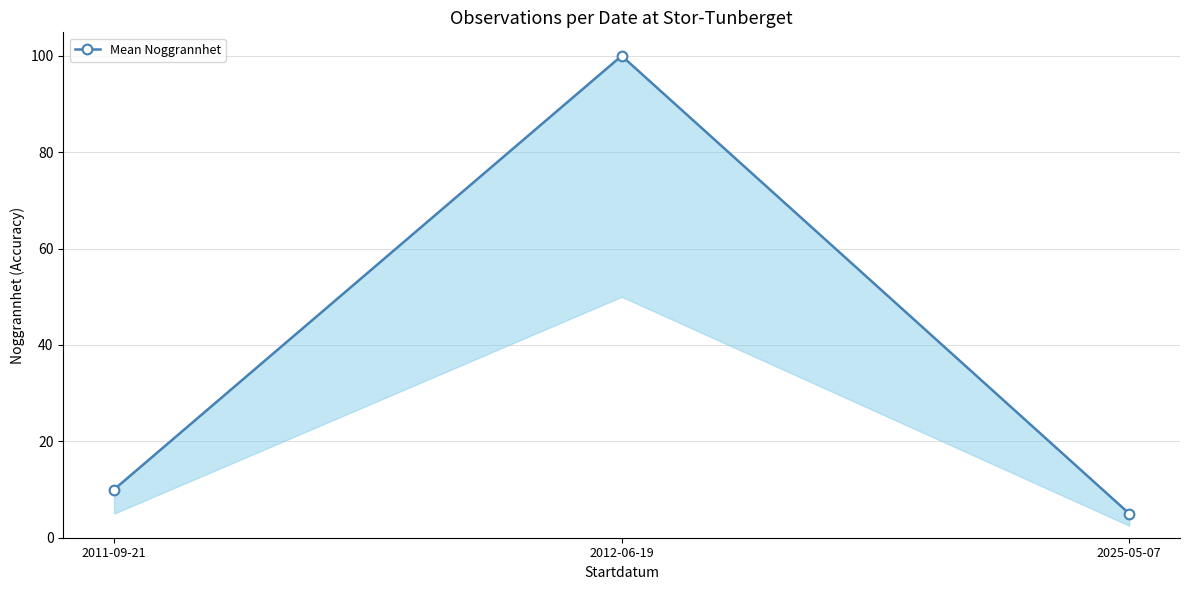

Does the chart display data point markers on the line(s)?

Yes